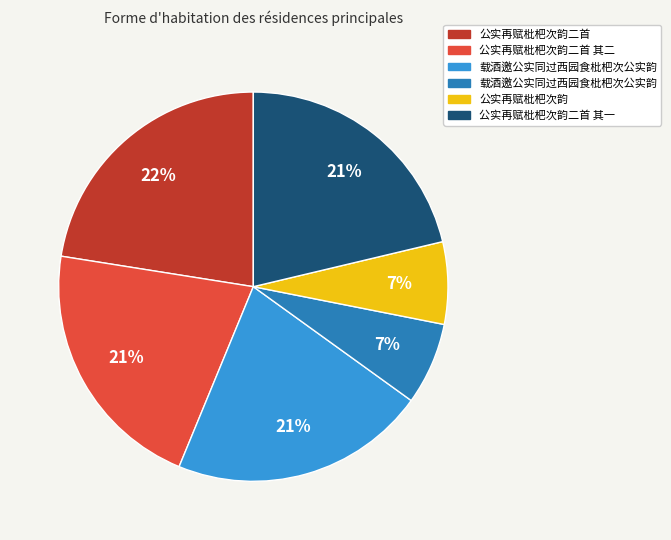

How many slices are in this pie chart?

6